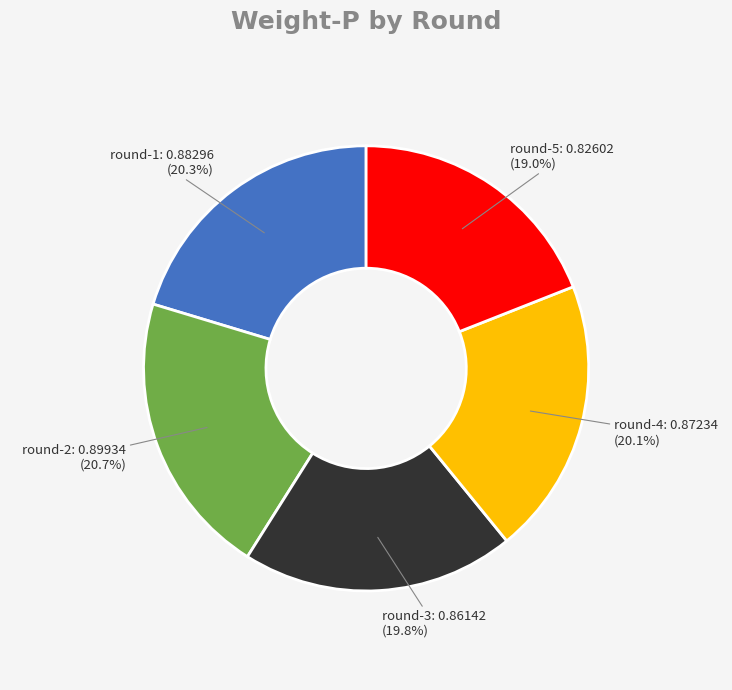

Count the number of slices in the pie.

5